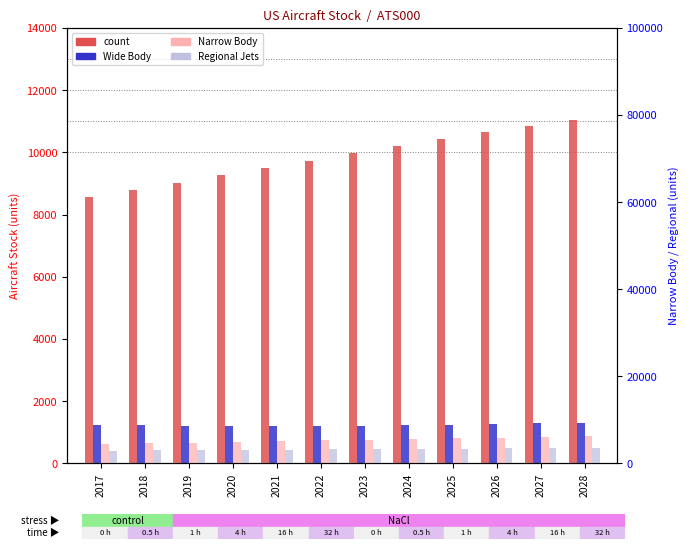

Which series has the largest total across all categories?

count